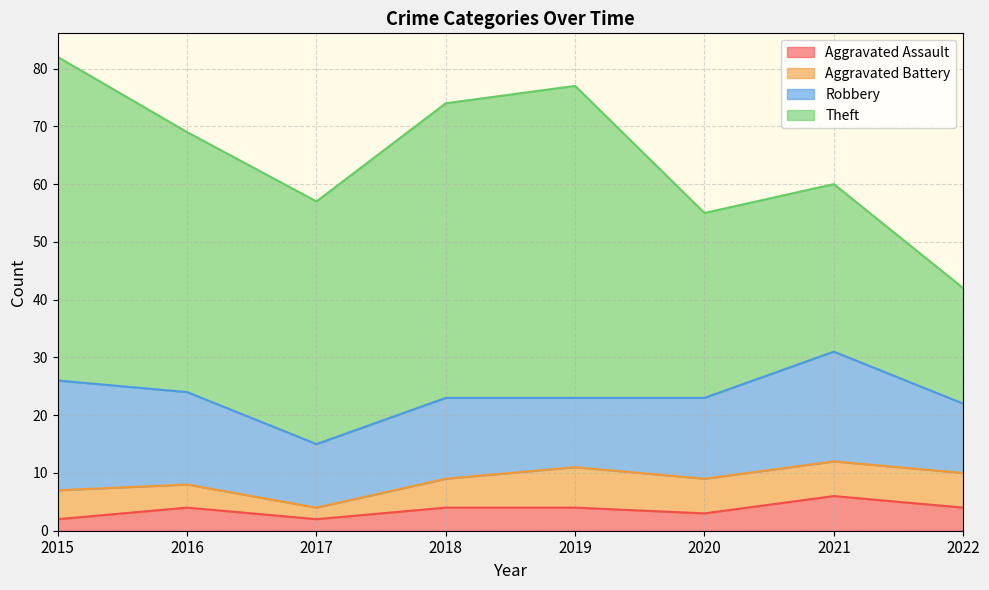

Is it true that Robbery equals 14 at 2020?

True